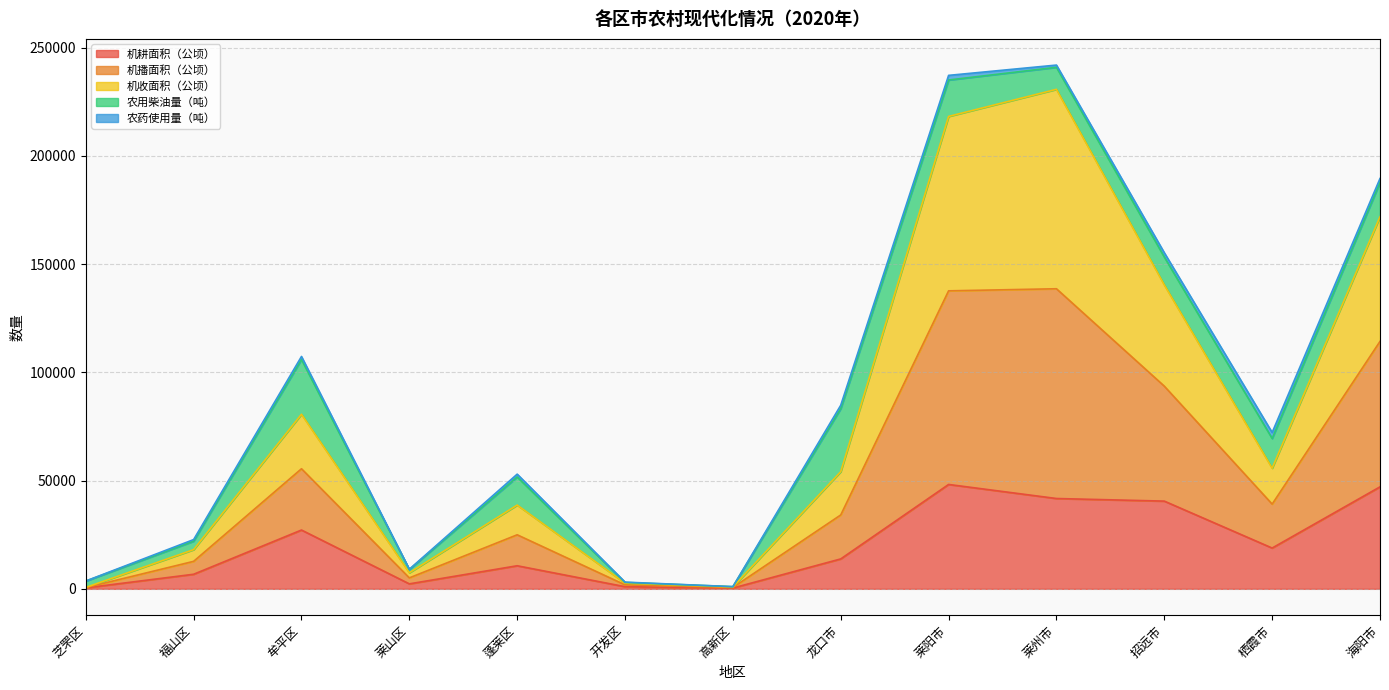

What are all the series names shown in the legend?

机耕面积（公顷）, 机播面积（公顷）, 机收面积（公顷）, 农用柴油量（吨）, 农药使用量（吨）